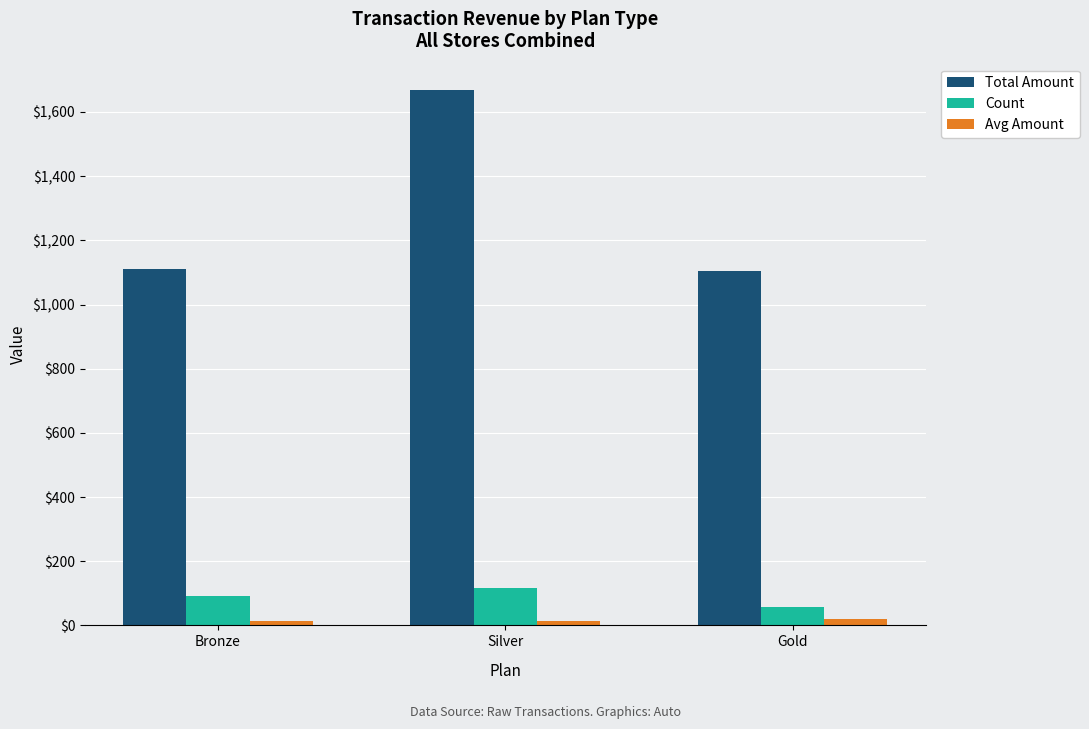

The Total Amount series shows 1110.2 at Bronze. True or false?

True